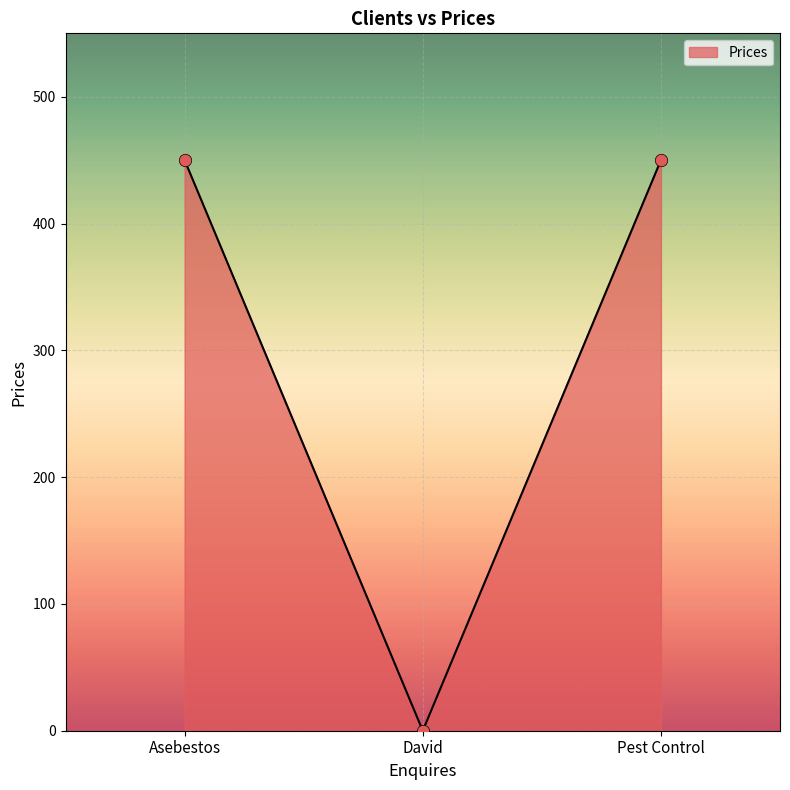

Between Pest Control and David, which is larger?

Pest Control